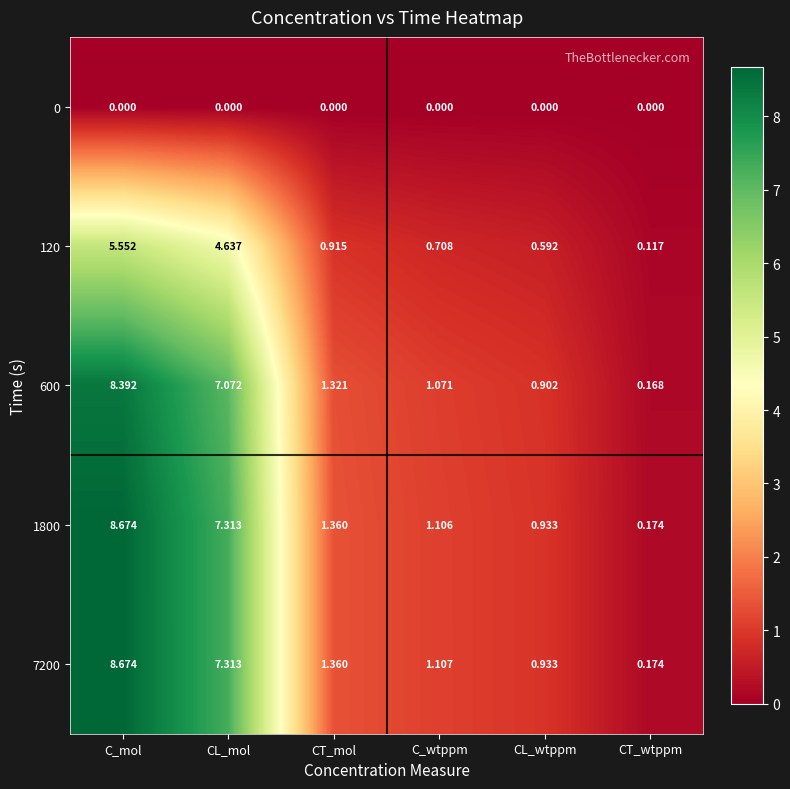

Which category has the highest value in the 600 series?

C_mol